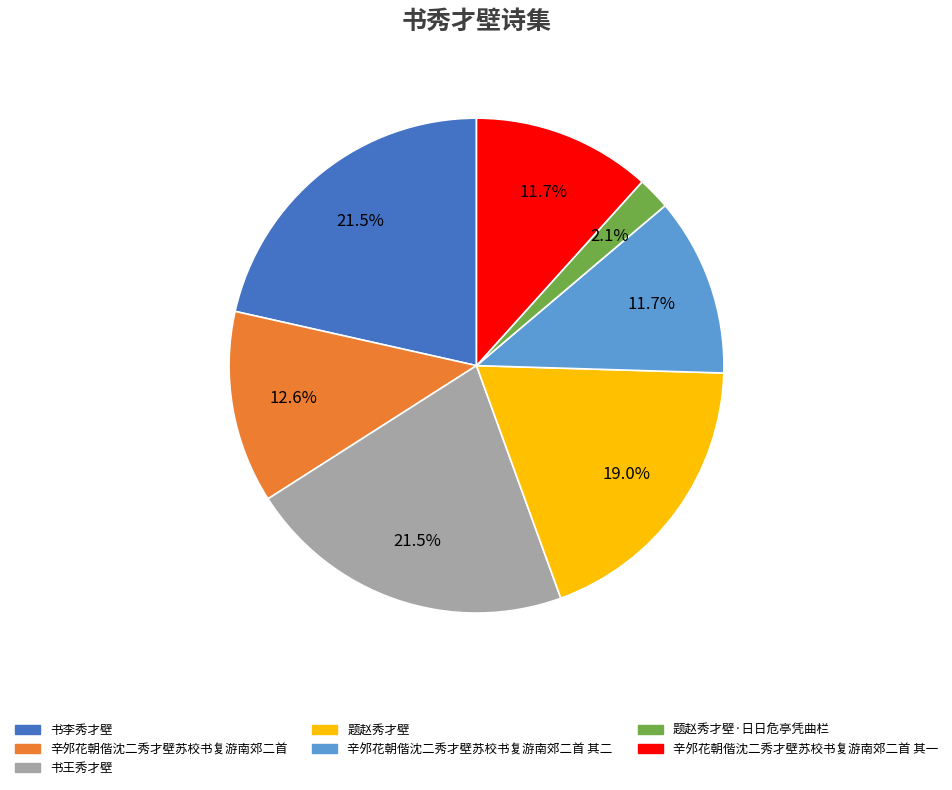

To the nearest percent, what is the difference between the largest and smallest slice percentages?

19%